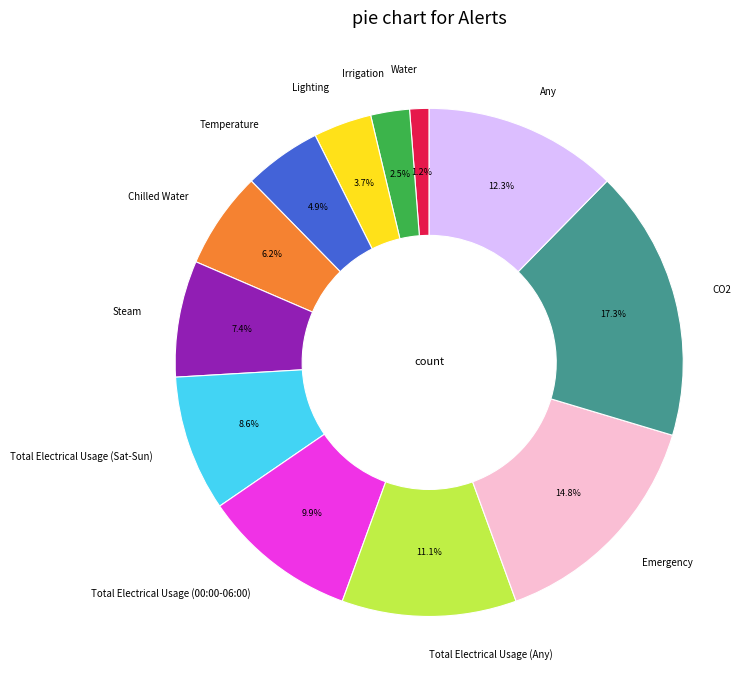

How many segments does this pie chart have?

12